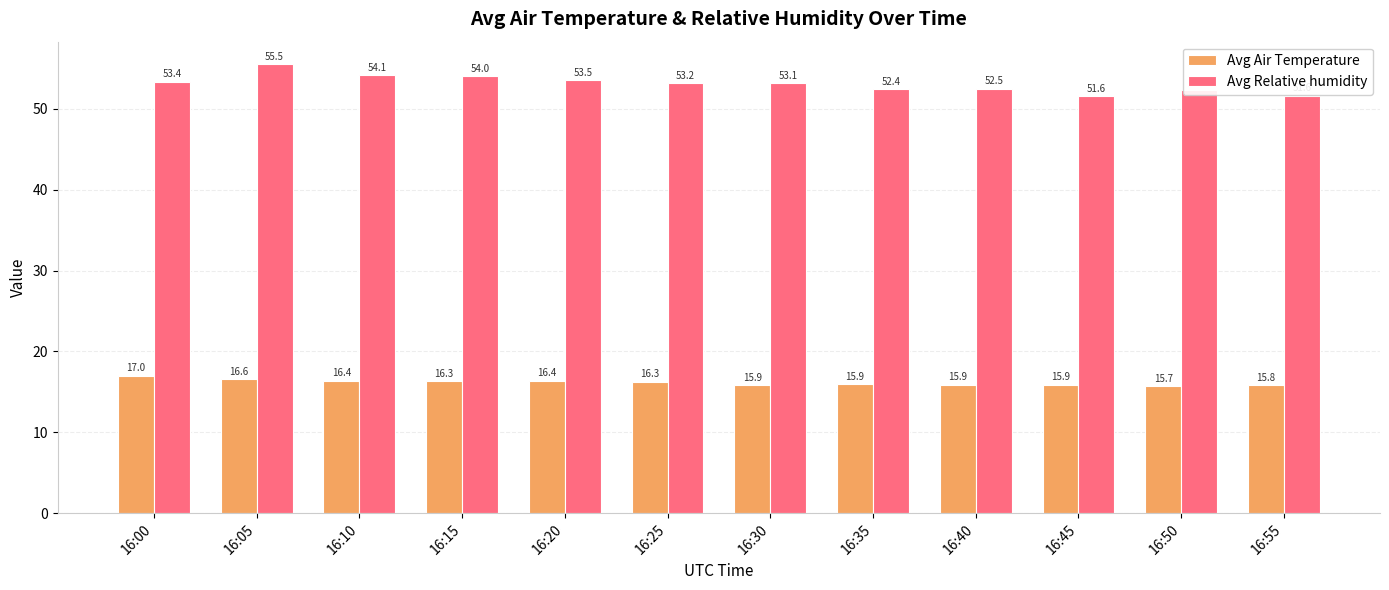

Which series has the largest total across all categories?

Avg Relative humidity